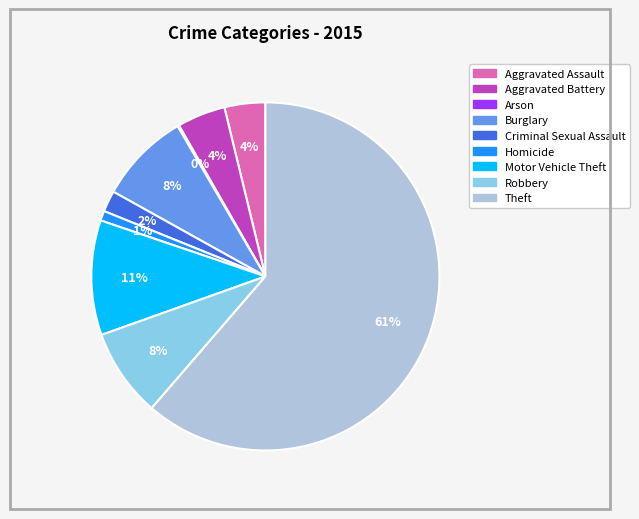

Do Theft and Aggravated Assault together represent more than half of the pie?

Yes